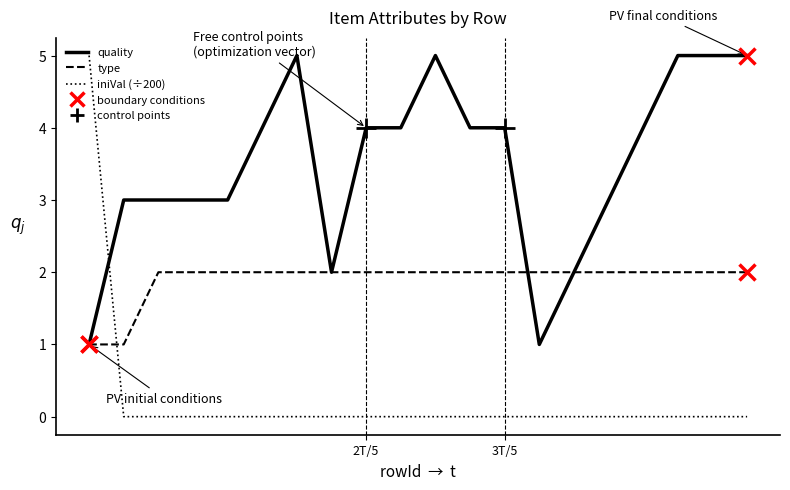

List the series in order of their overall mean, highest first.

quality, type, iniVal (÷200)